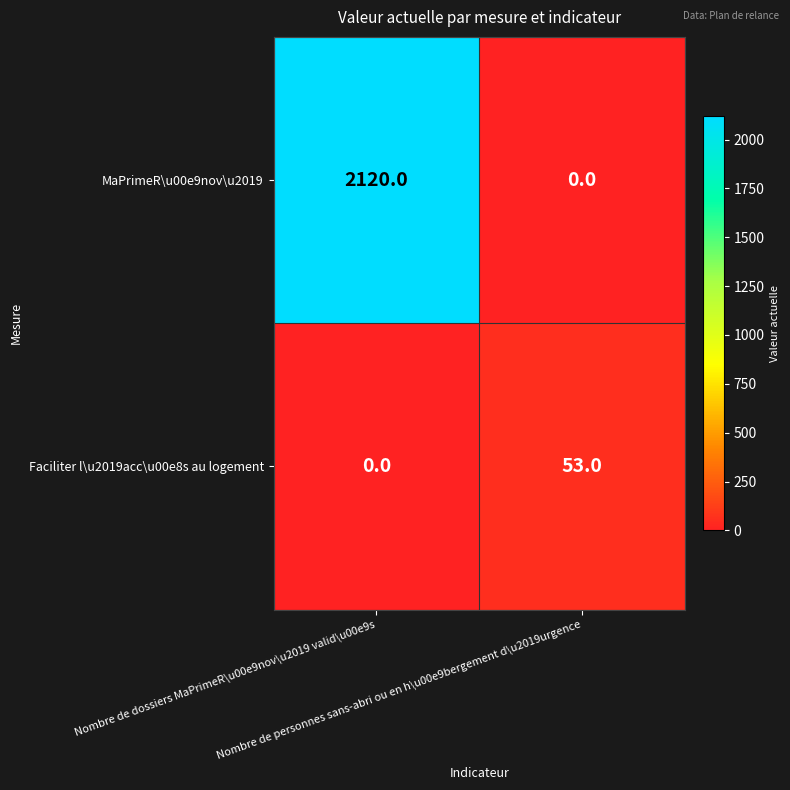

What is the maximum value for Faciliter l\u2019acc\u00e8s au logement?

53